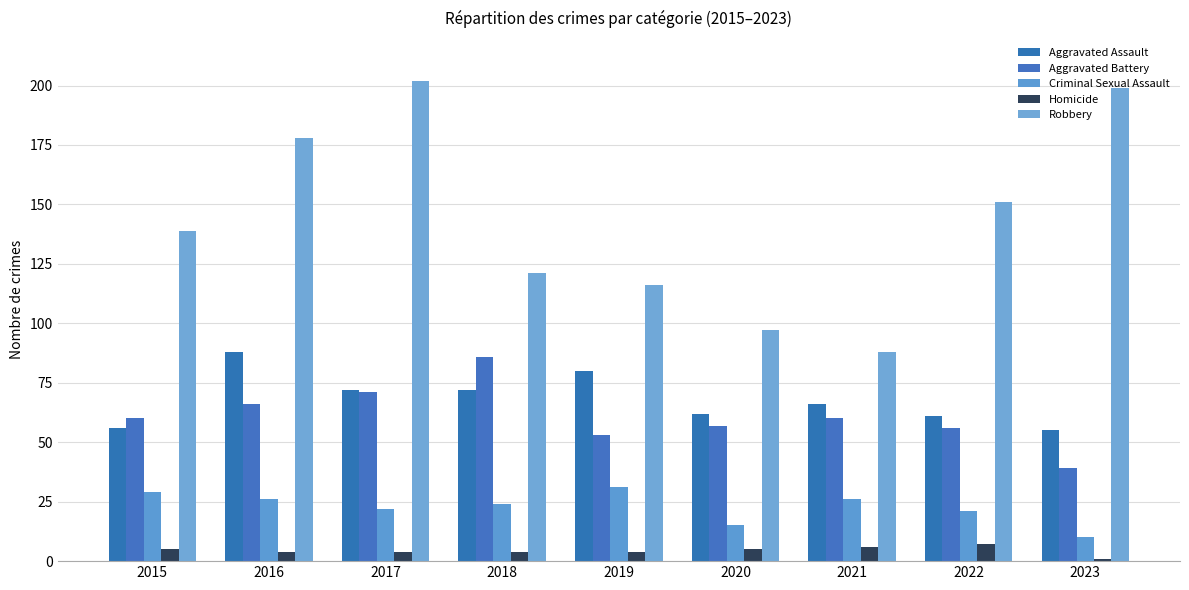

How many groups of bars are there?

9